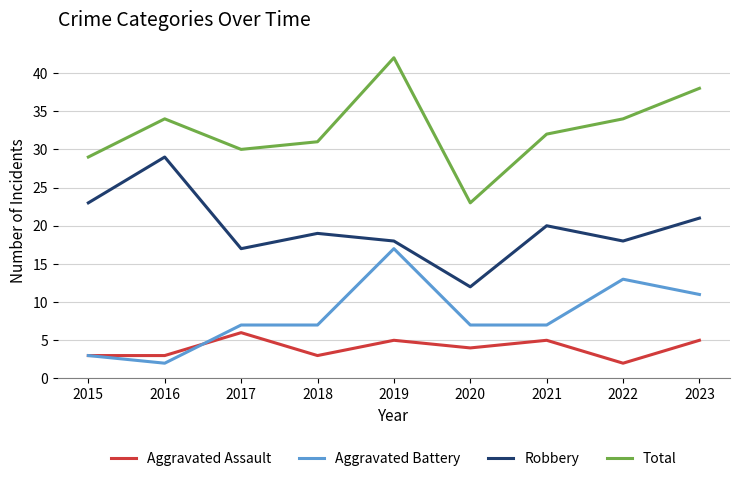

What is the highest value of the Robbery series?

29